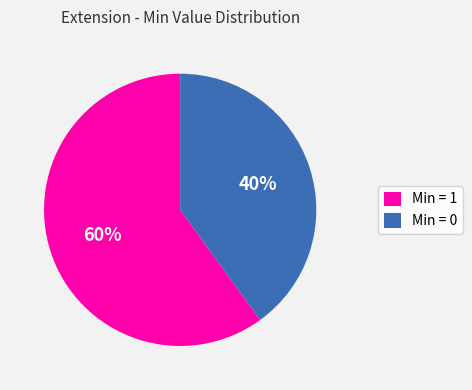

Is the sum of Min = 1 and Min = 0 greater than half?

Yes